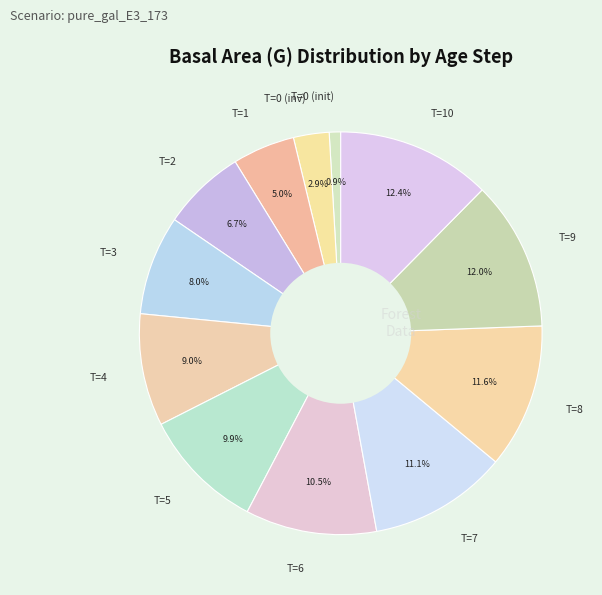

What is the ratio of the value at T=3 to the value at T=0 (inv)?

2.8